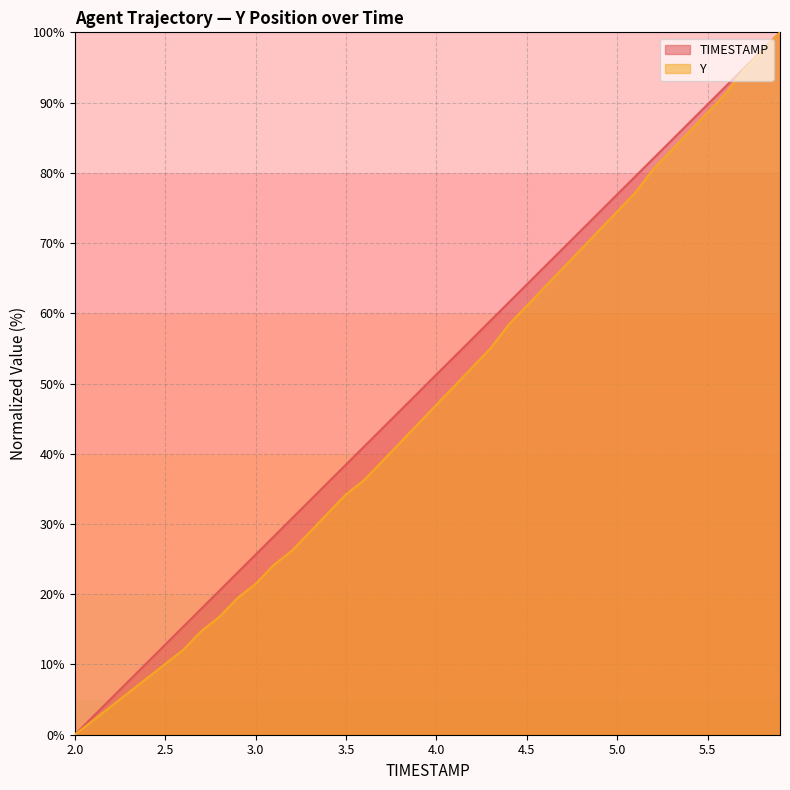

At which category is the sum across all series the highest?

5.9